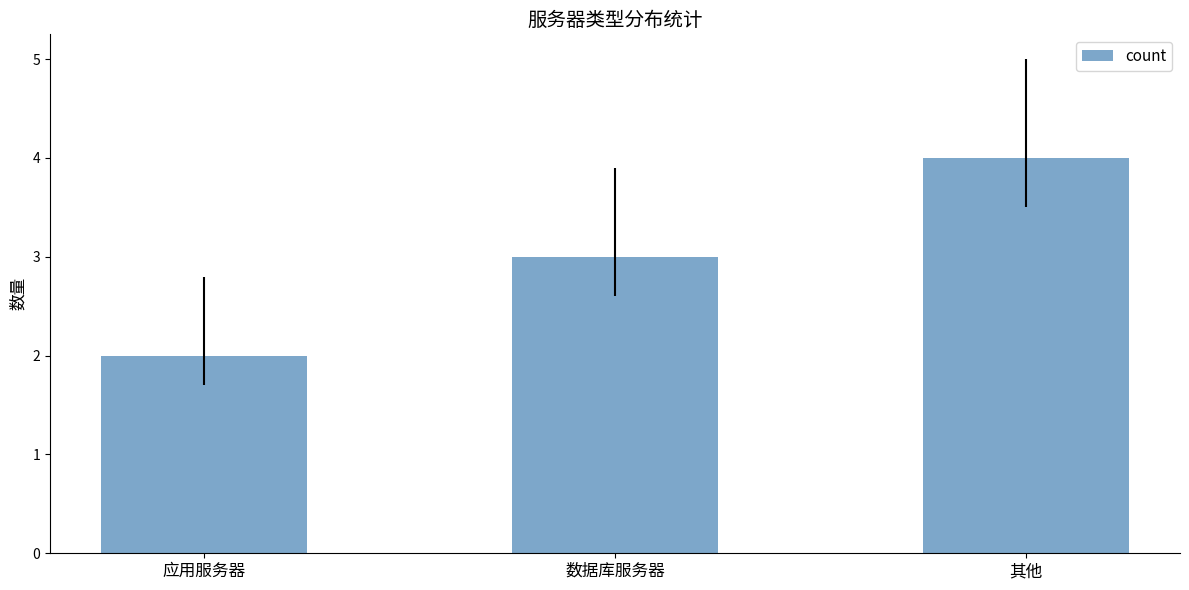

What is the greatest value displayed?

4